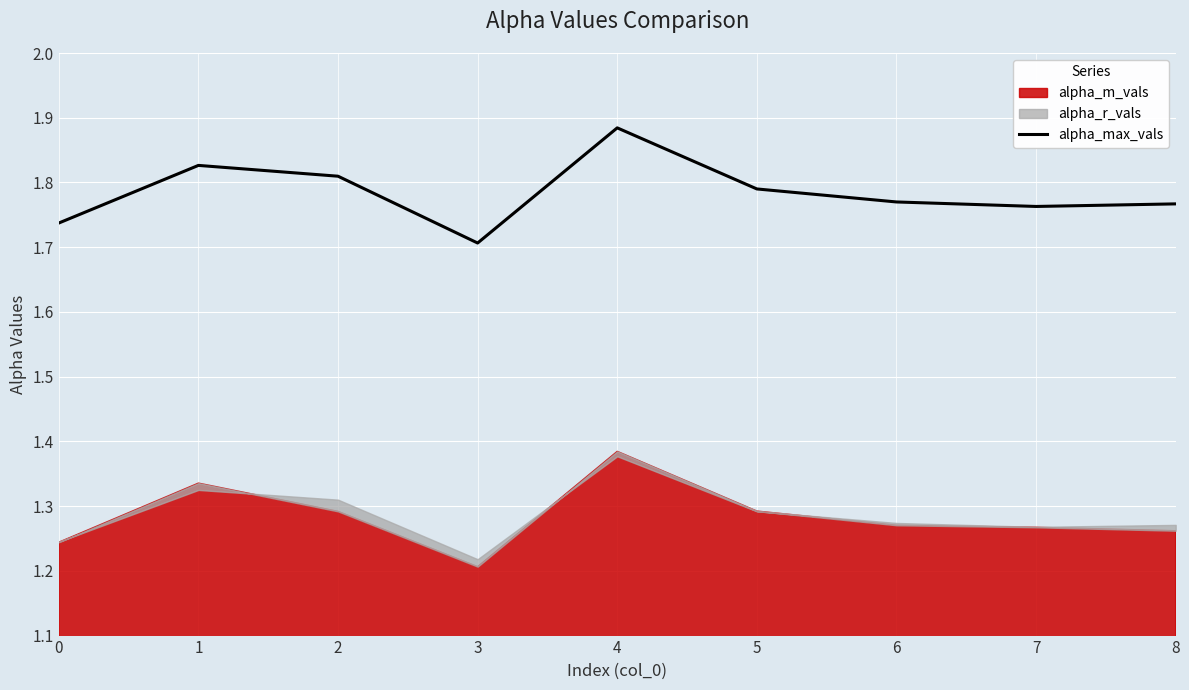

The chart shows a value of 0.4 at 8. True or false?

False